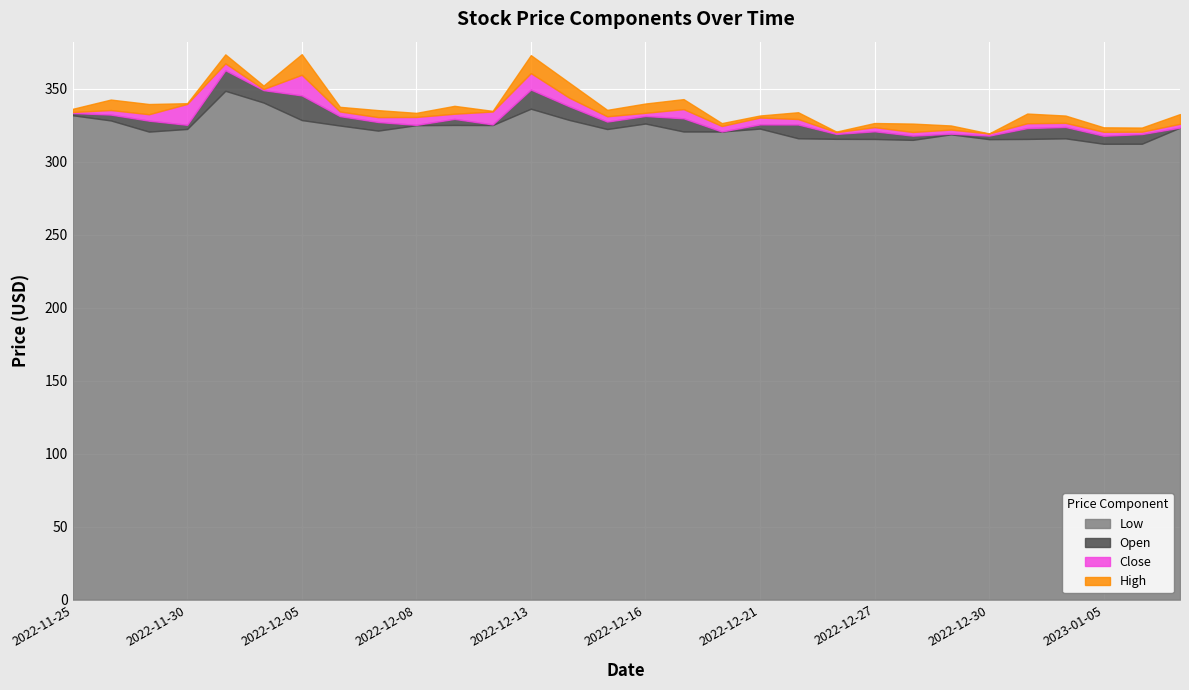

Where is the first local minimum for Low?

2022-11-29